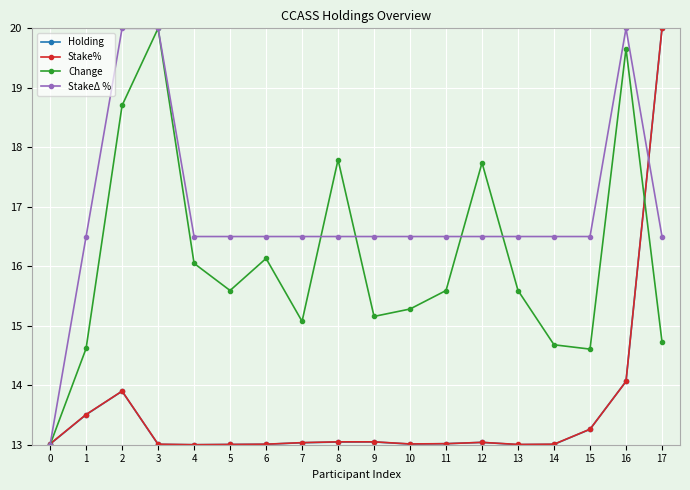

Between 11 and 16, which series saw the biggest shift?

Change